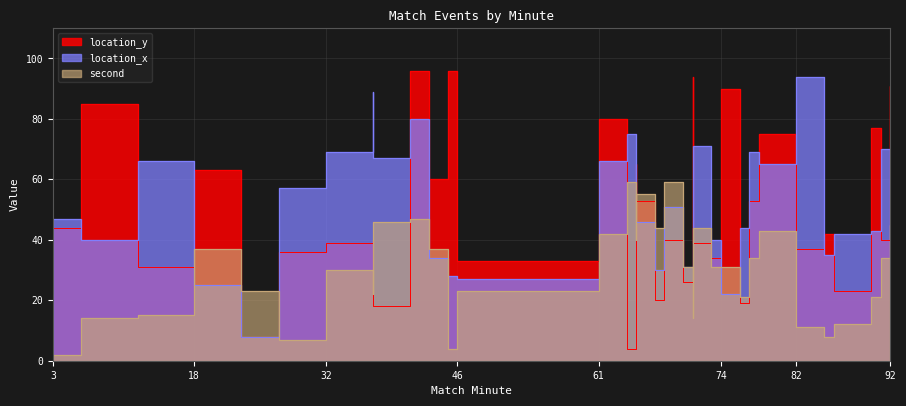

True or false: second and location_x intersect in this chart.

True